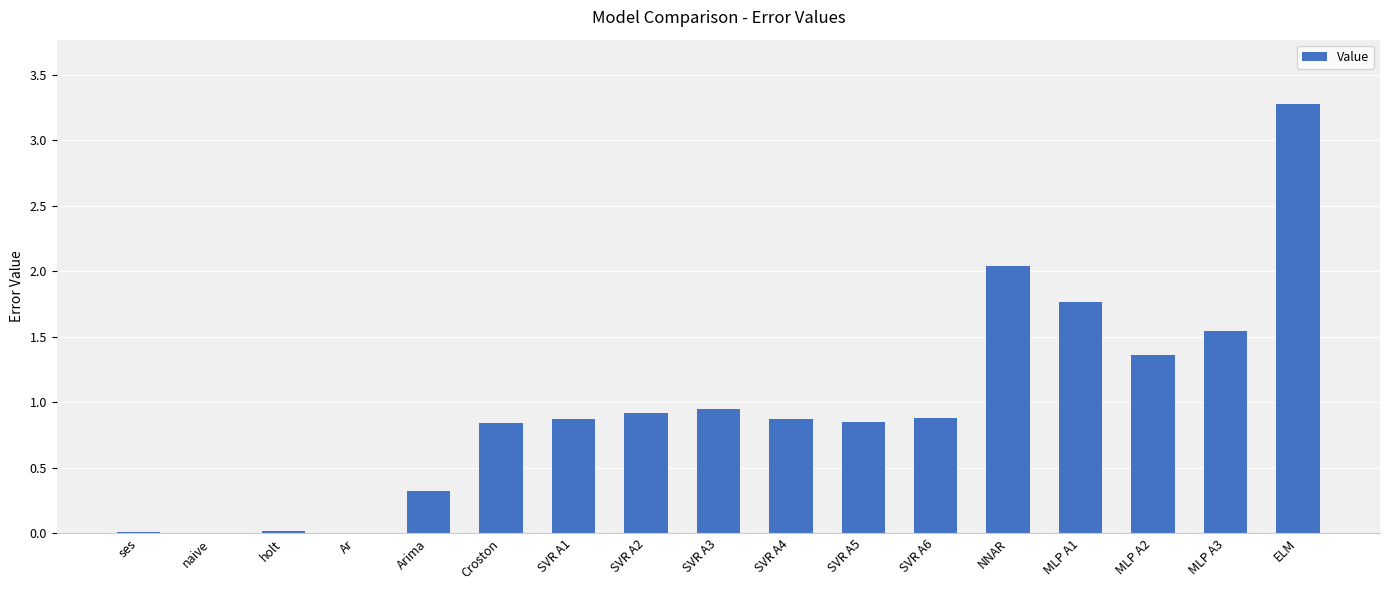

At which category does the chart reach its peak across all series?

ELM